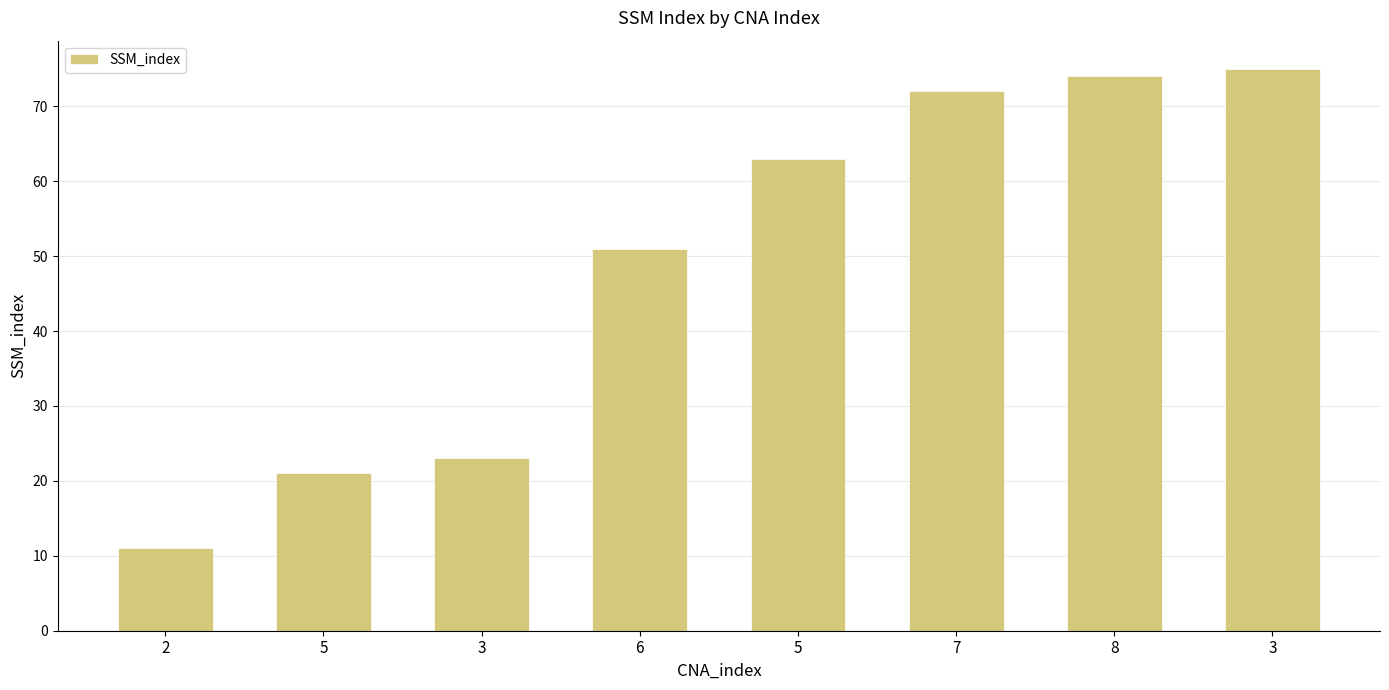

How many values are below 63?

4